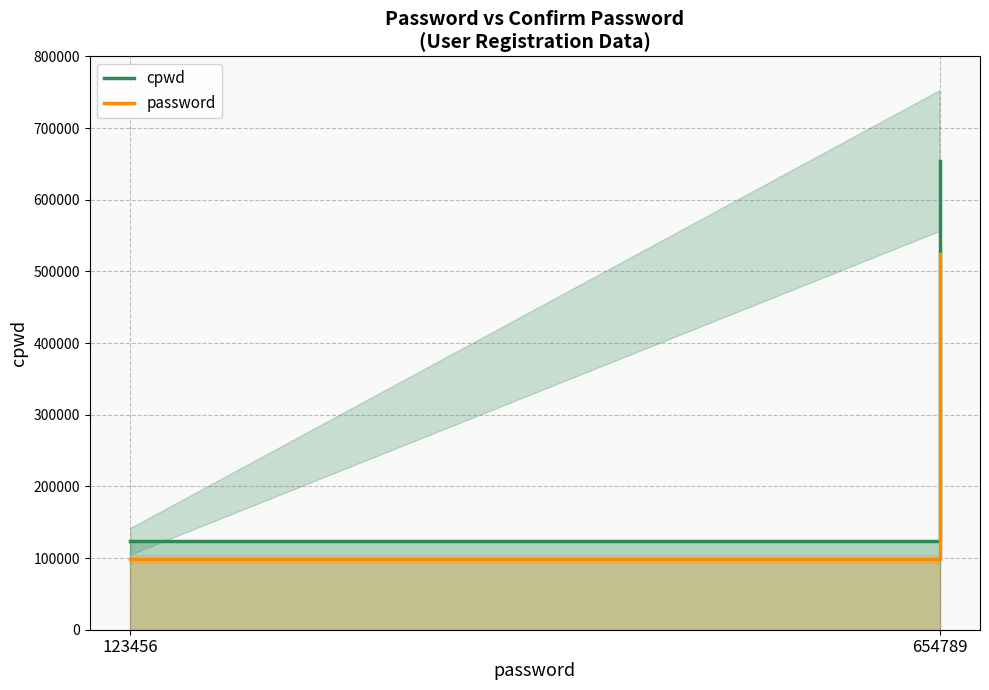

Which series changed the most between 123456 and 654789?

cpwd line